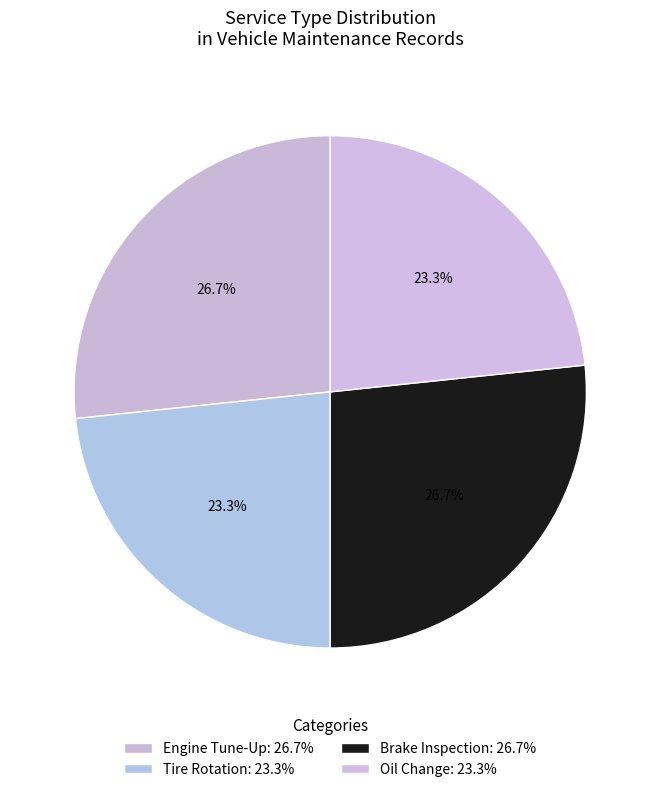

The Tire Rotation slice represents 23% of the pie. True or false?

True